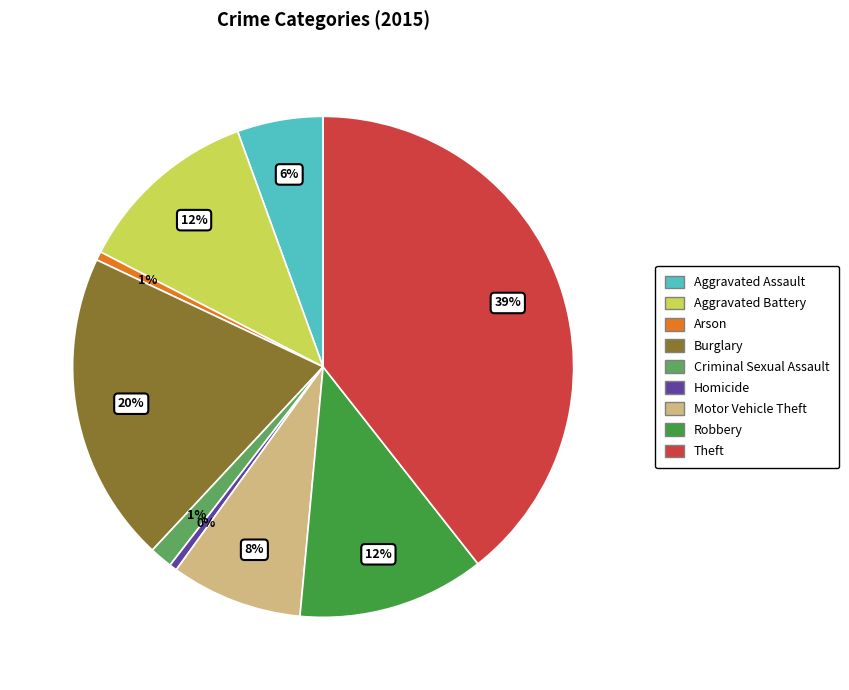

Which category has the biggest portion of the pie?

Theft